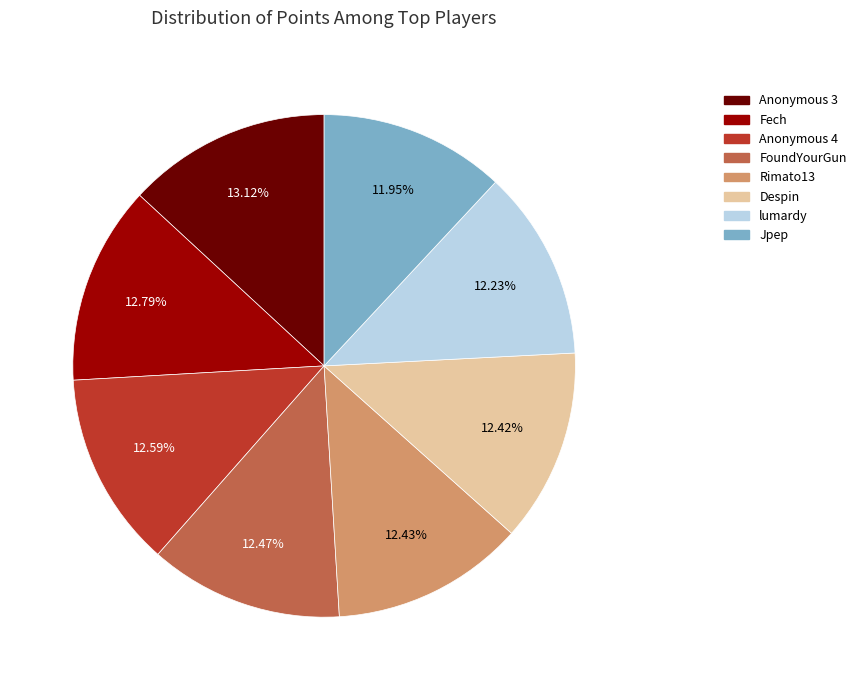

Is the sum of lumardy and Anonymous 3 greater than half?

No